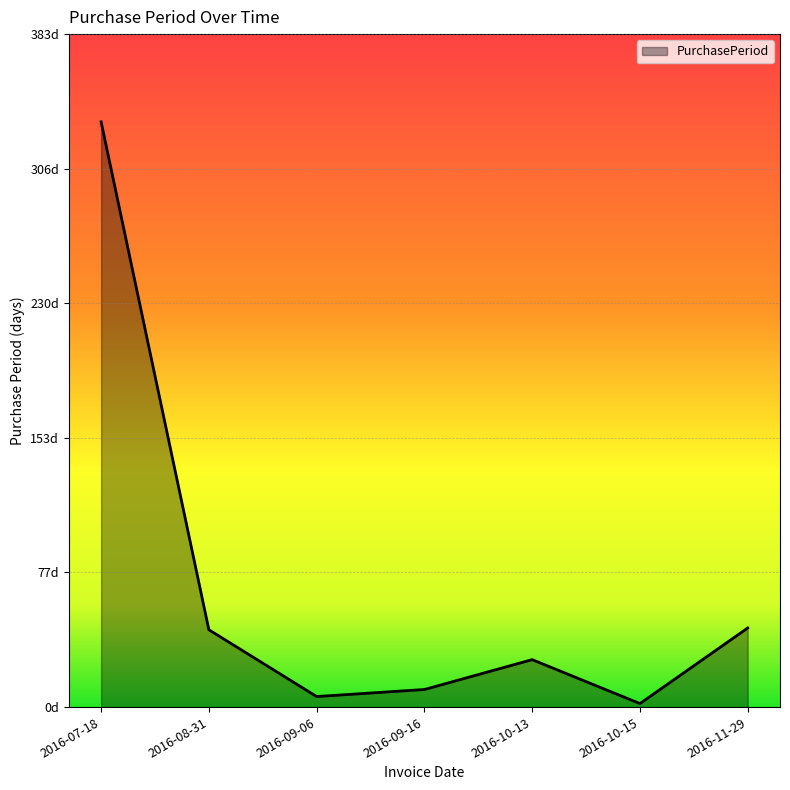

What is the difference between the maximum and minimum values?

331